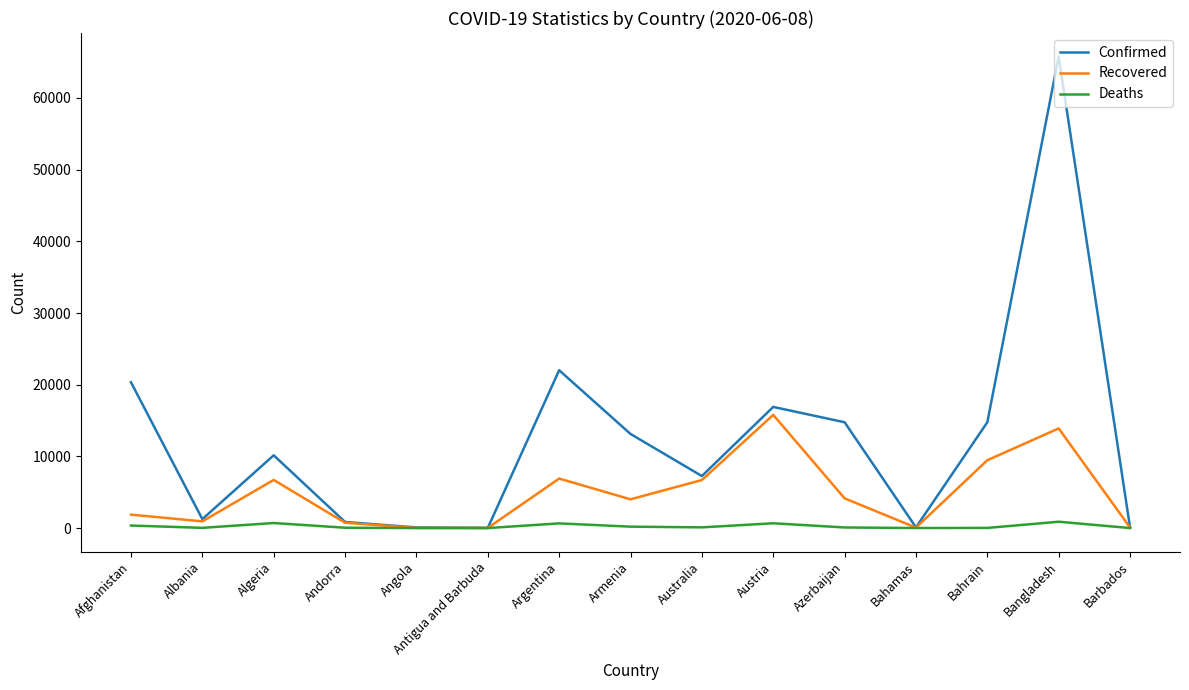

Does the chart have visible grid lines?

No